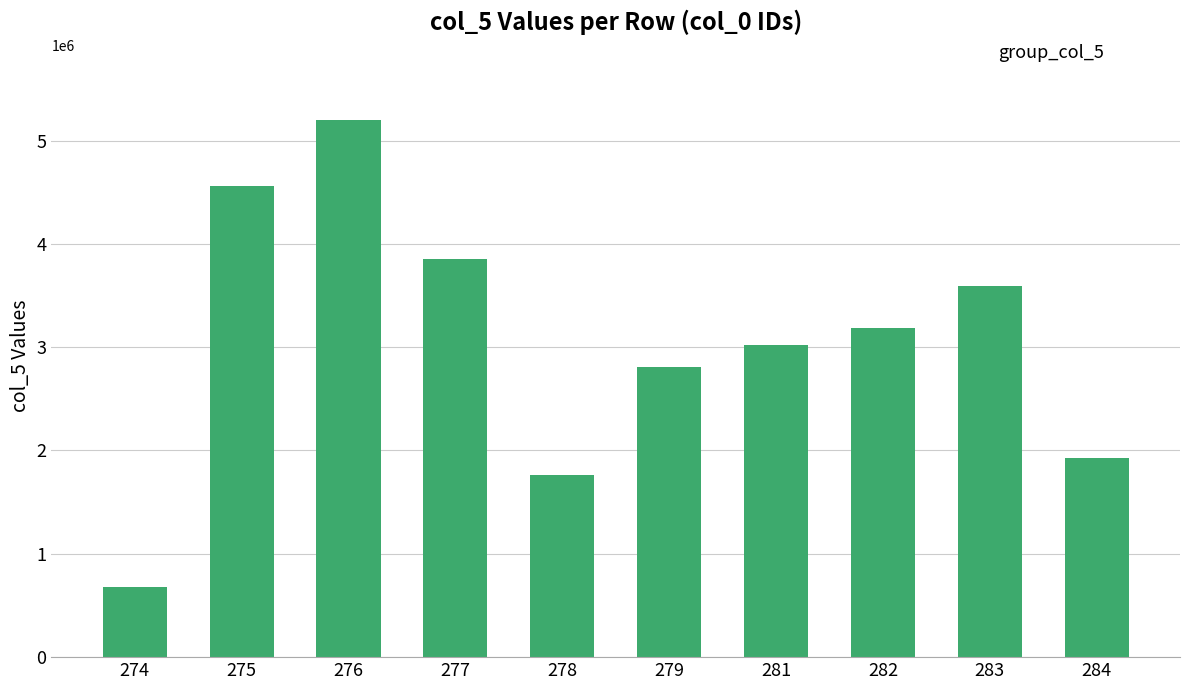

Reading left to right, list all the values displayed in this chart.

274=677558.5	275=4557045.0	276=5200475.2	277=3857163.6	278=1764939.0	279=2811012.7	281=3018725.5	282=3189356.2	283=3587378.4	284=1931620.2